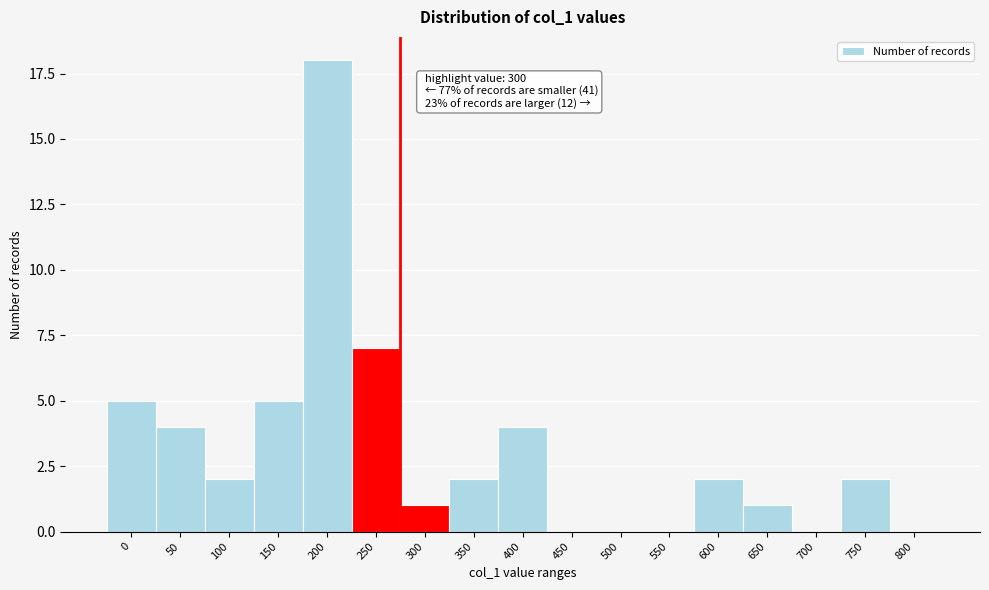

Reading left to right, what are all the values shown in this chart?

0=5	50=4	100=2	150=5	200=18	250=7	300=1	350=2	400=4	450=0	500=0	550=0	600=2	650=1	700=0	750=2	800=0